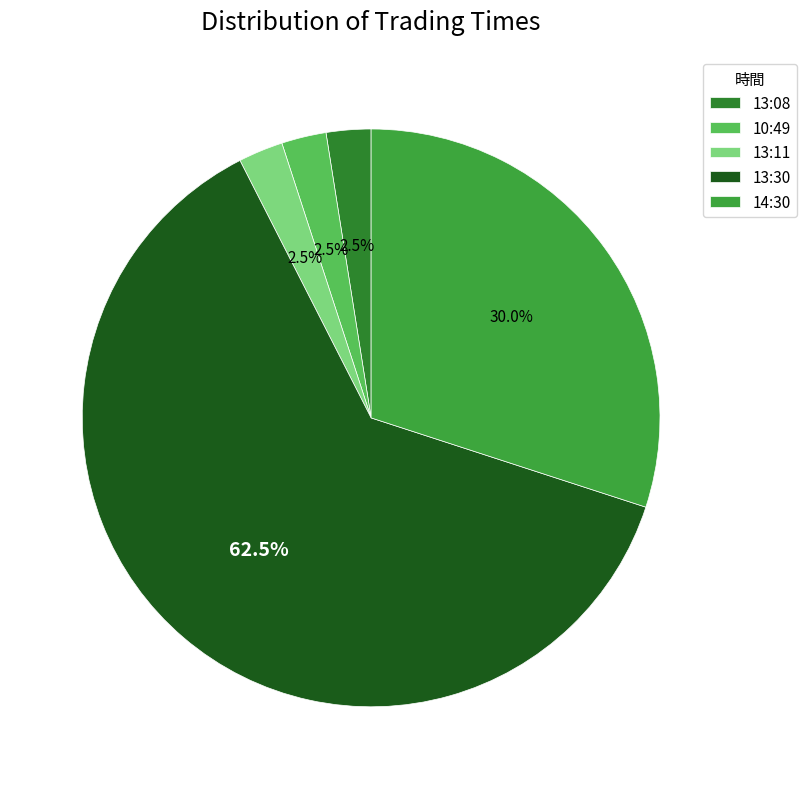

How many segments does this pie chart have?

5